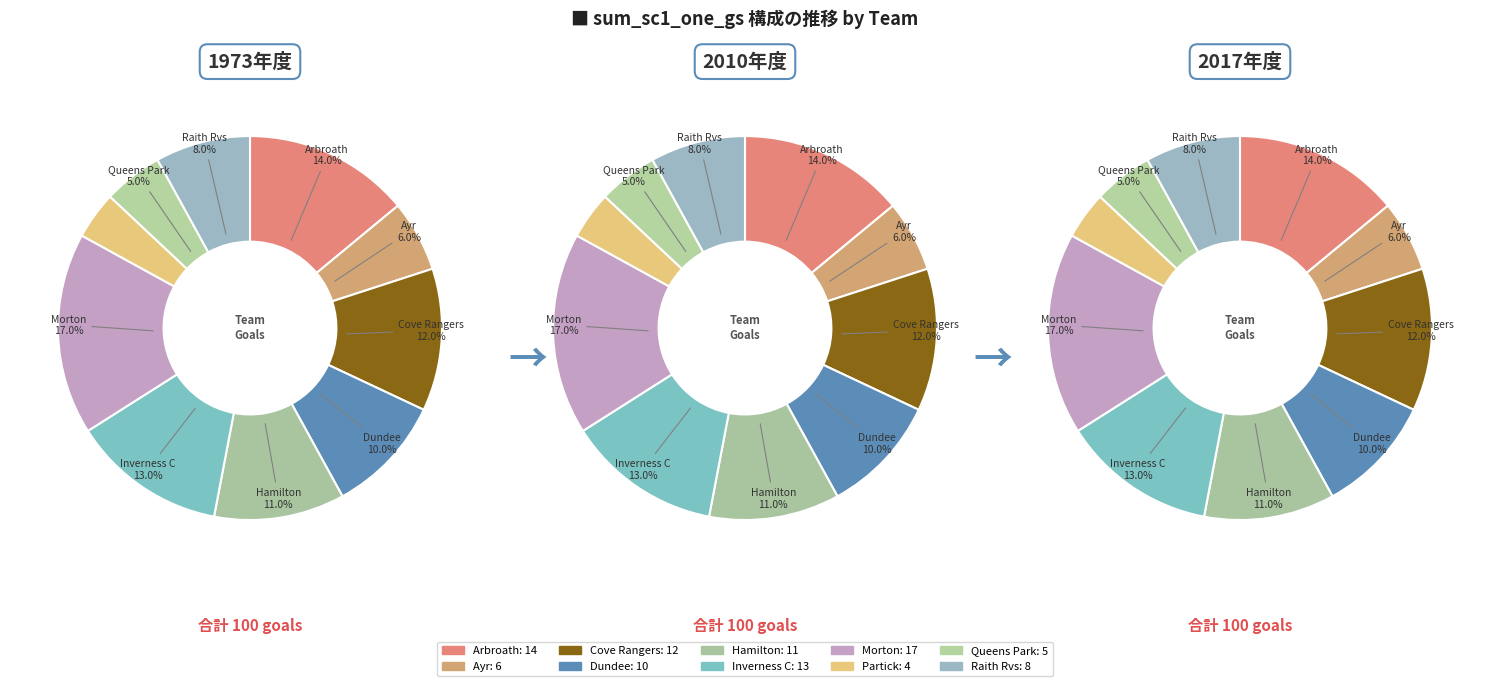

Count the number of slices in the pie.

10